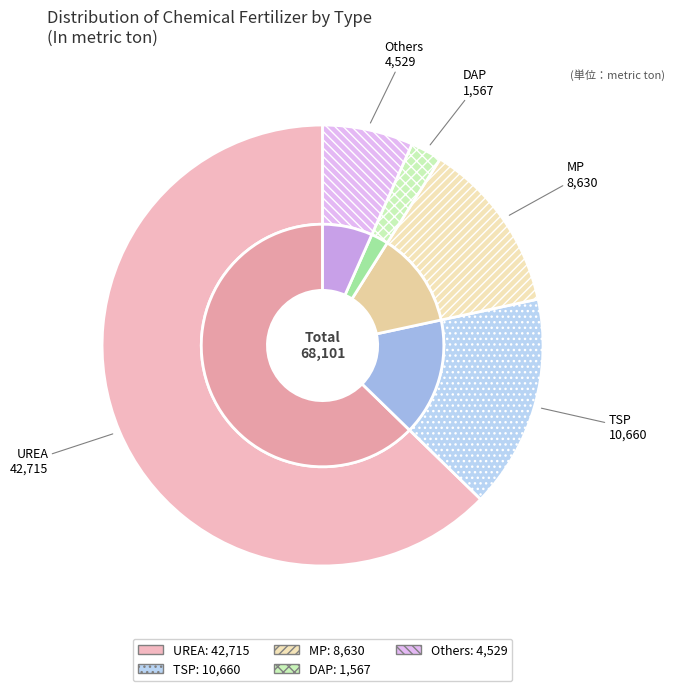

To the nearest percent, what is the combined percentage of UREA and TSP?

78%